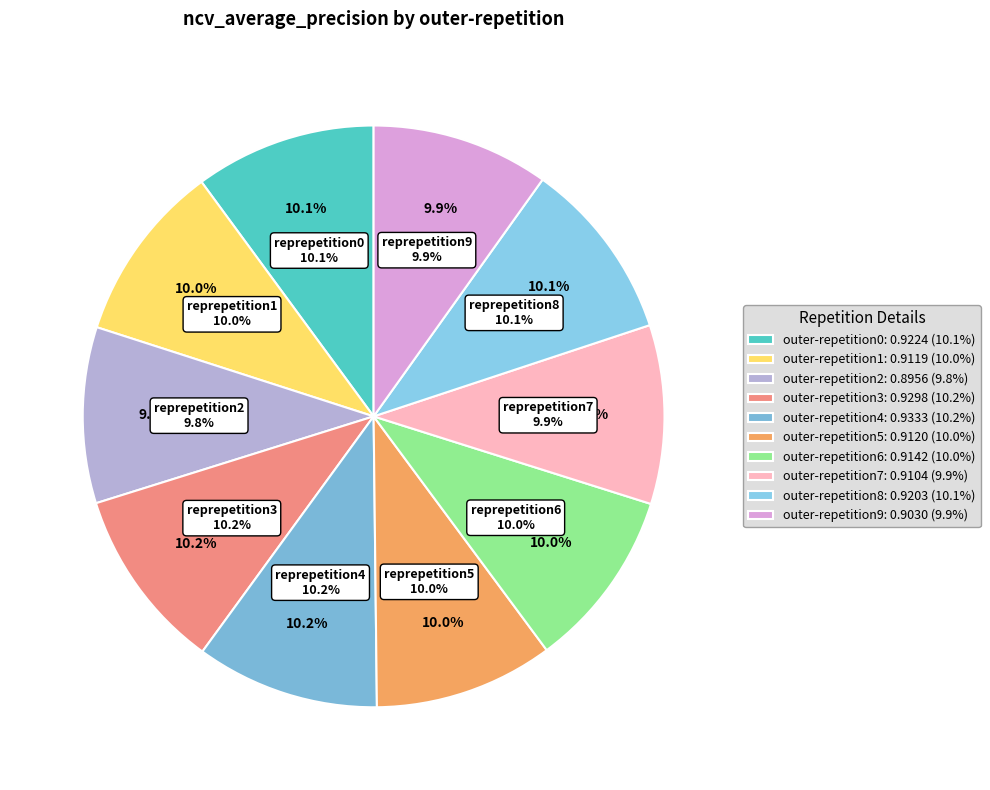

Is it true that outer-repetition3 is 4% of the pie?

False